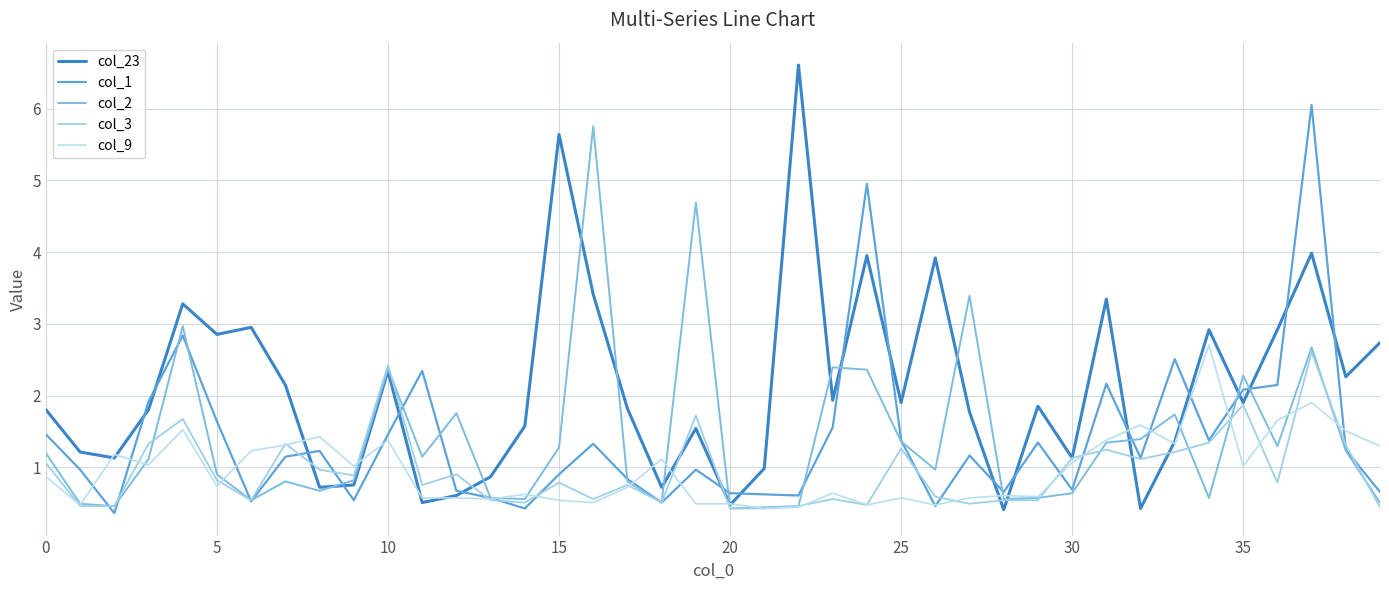

Does the chart display data point markers on the line(s)?

No